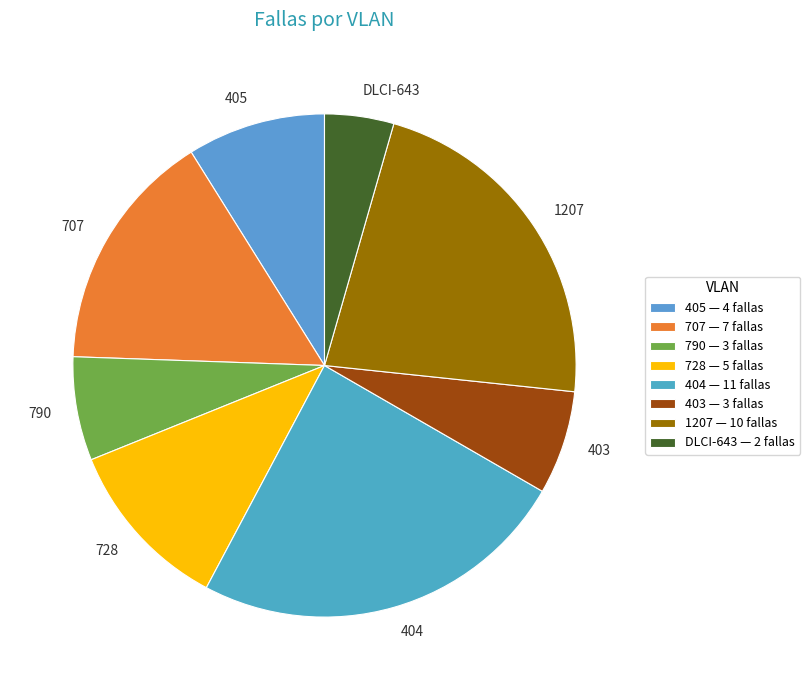

How many segments does this pie chart have?

8